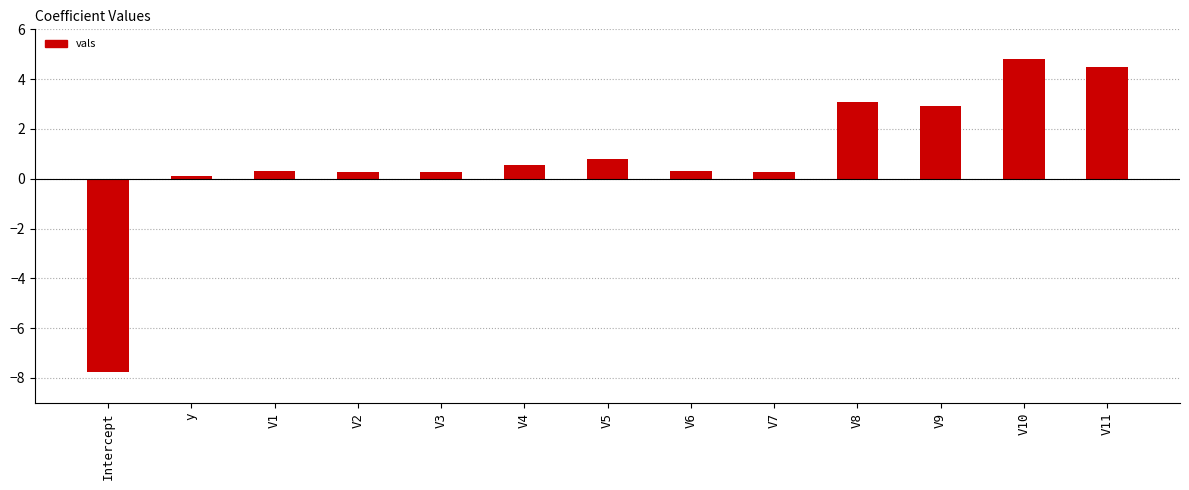

What is the greatest value displayed?

4.8